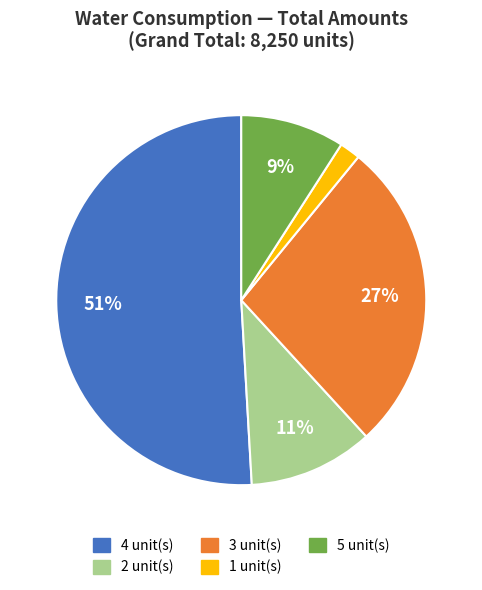

To the nearest percent, what is the difference between the largest and smallest slice percentages?

49%